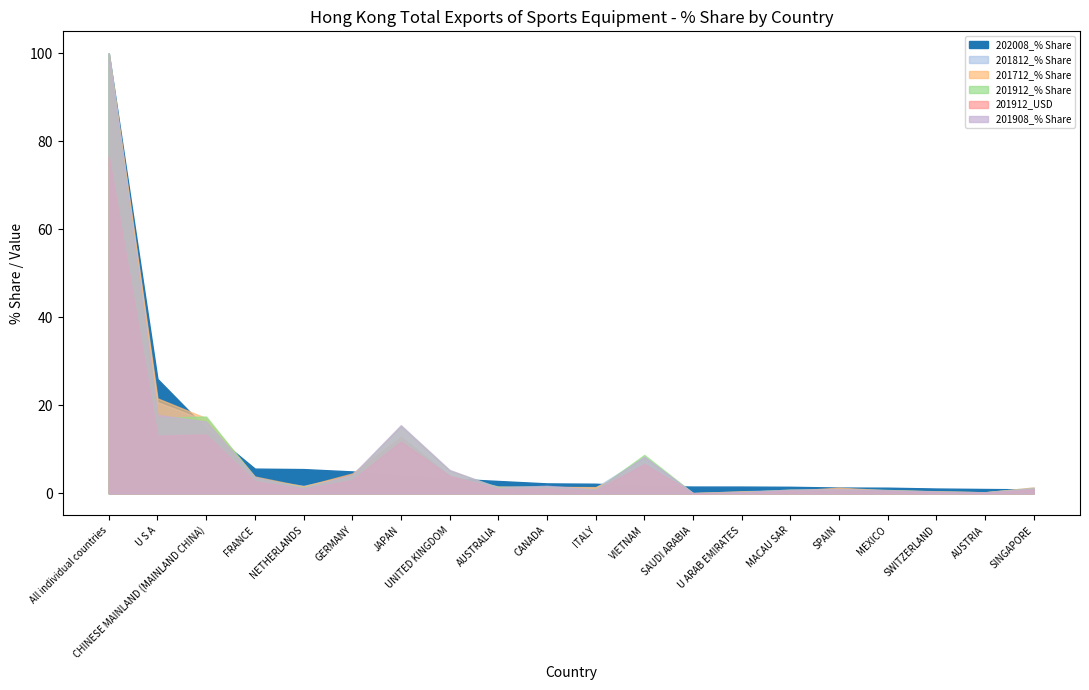

Which has a higher value, U ARAB EMIRATES or SINGAPORE?

U ARAB EMIRATES